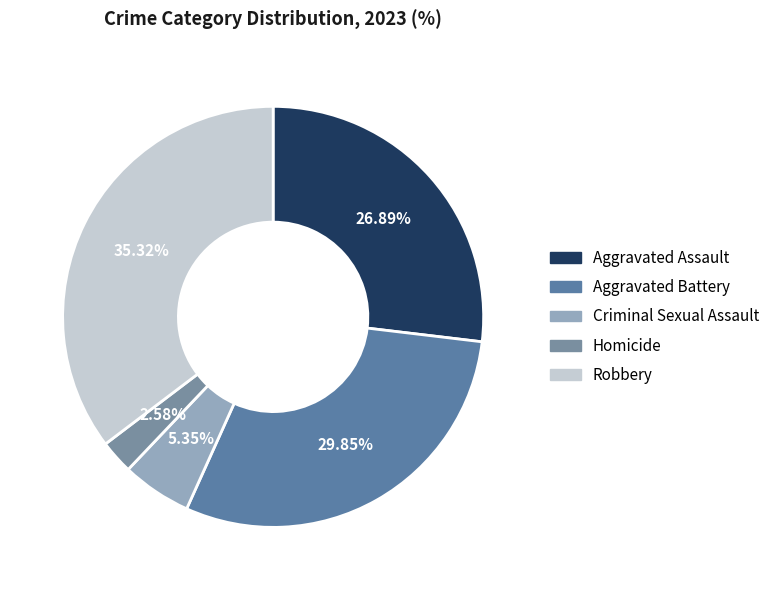

Is Aggravated Assault the majority of the pie?

No